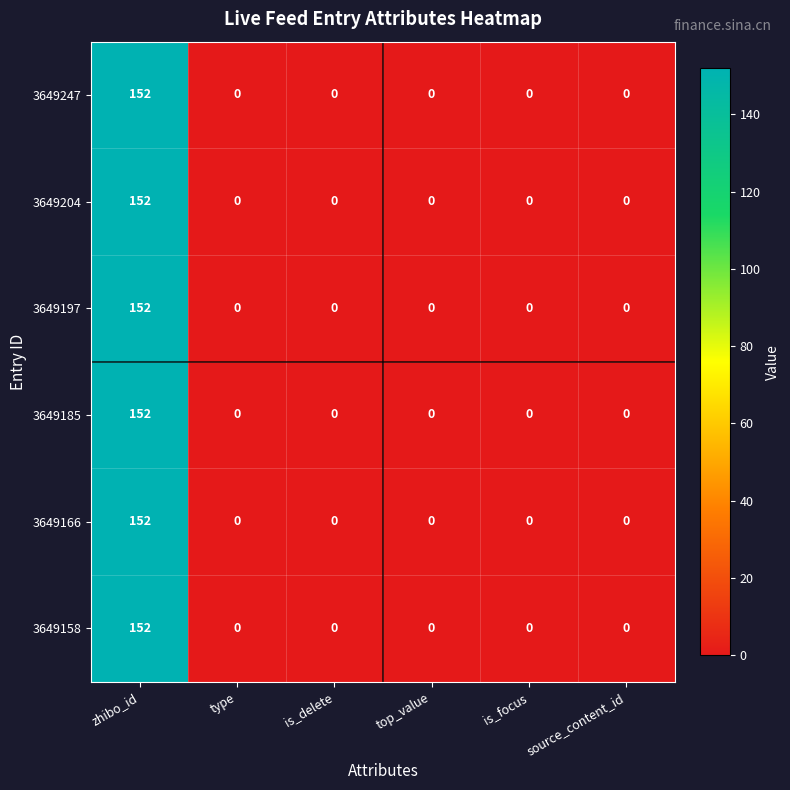

What is the sum of all 3649204 values?

152